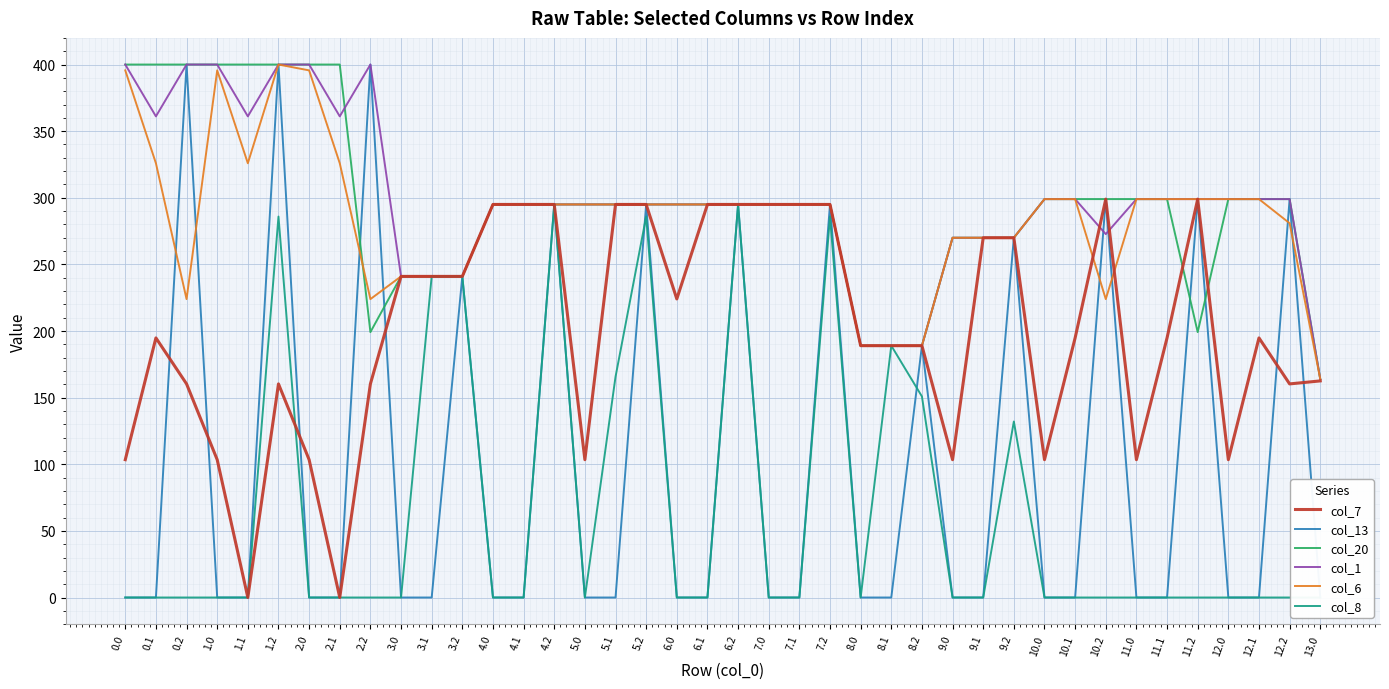

At how many categories does at least one series exceed 158?

40